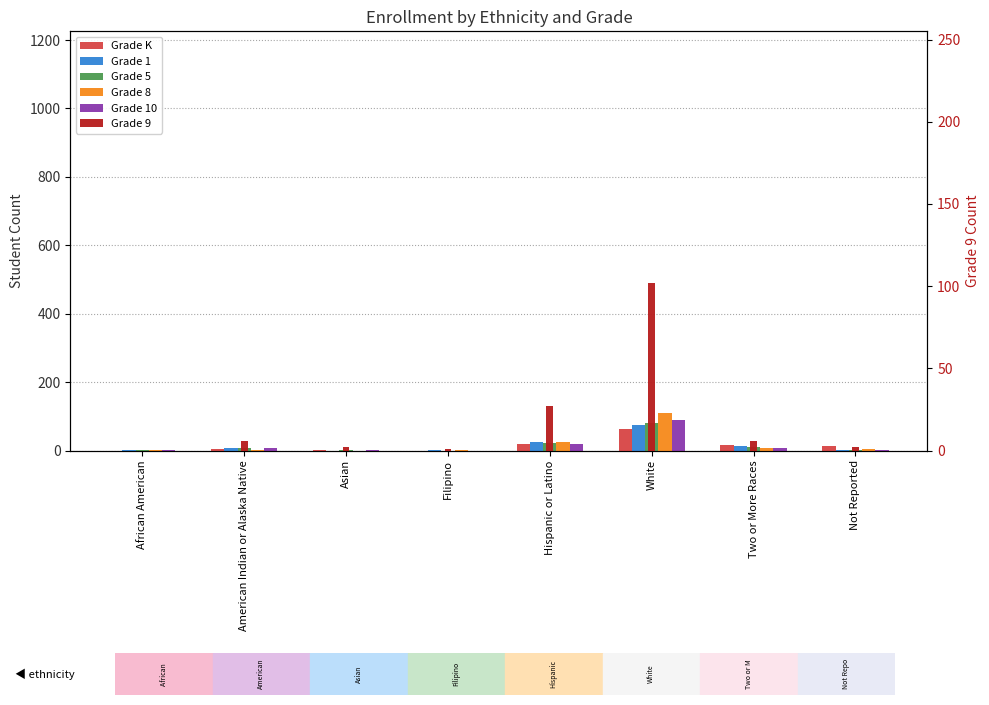

Reading right to left, list all the values displayed in this chart.

Grade K: 13	15	64	20	0	1	5	0
Grade 1: 1	14	75	25	2	0	6	1
Grade 5: 1	10	80	23	0	1	6	2
Grade 8: 4	7	111	26	1	0	3	1
Grade 10: 2	8	90	20	0	2	6	3
Grade 9: 2	6	102	27	1	2	6	0